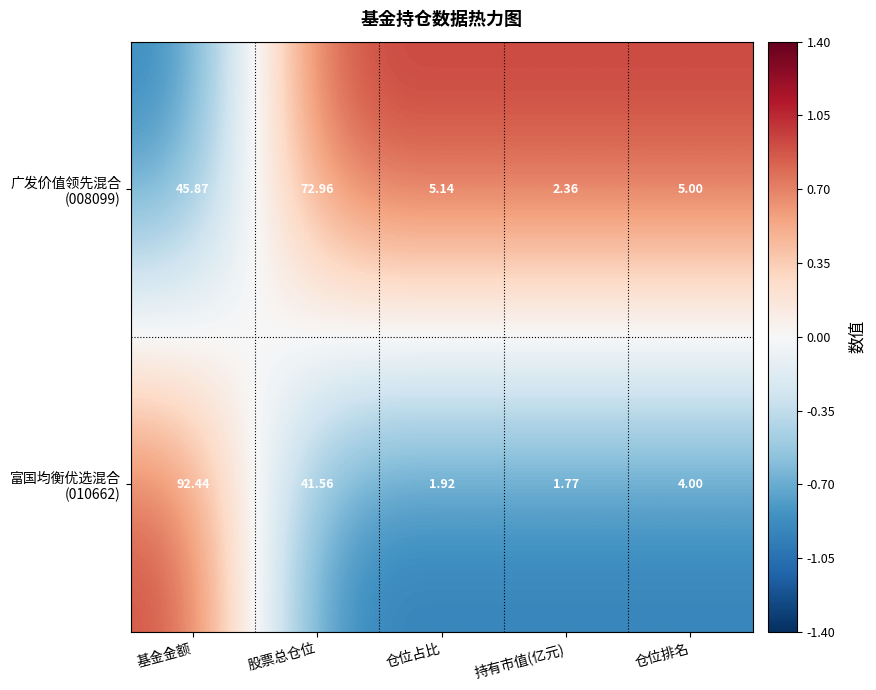

At which category is the sum across all series the highest?

基金金额